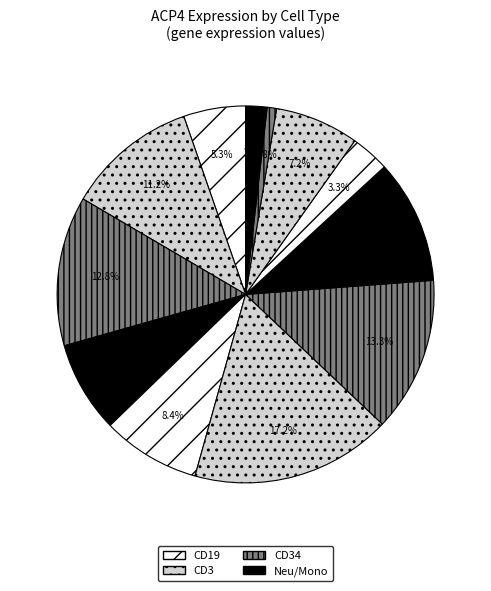

How many segments does this pie chart have?

12